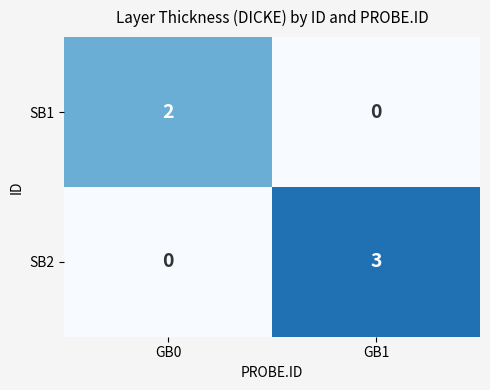

What is the sum of the SB2 values at GB1 and GB0?

3